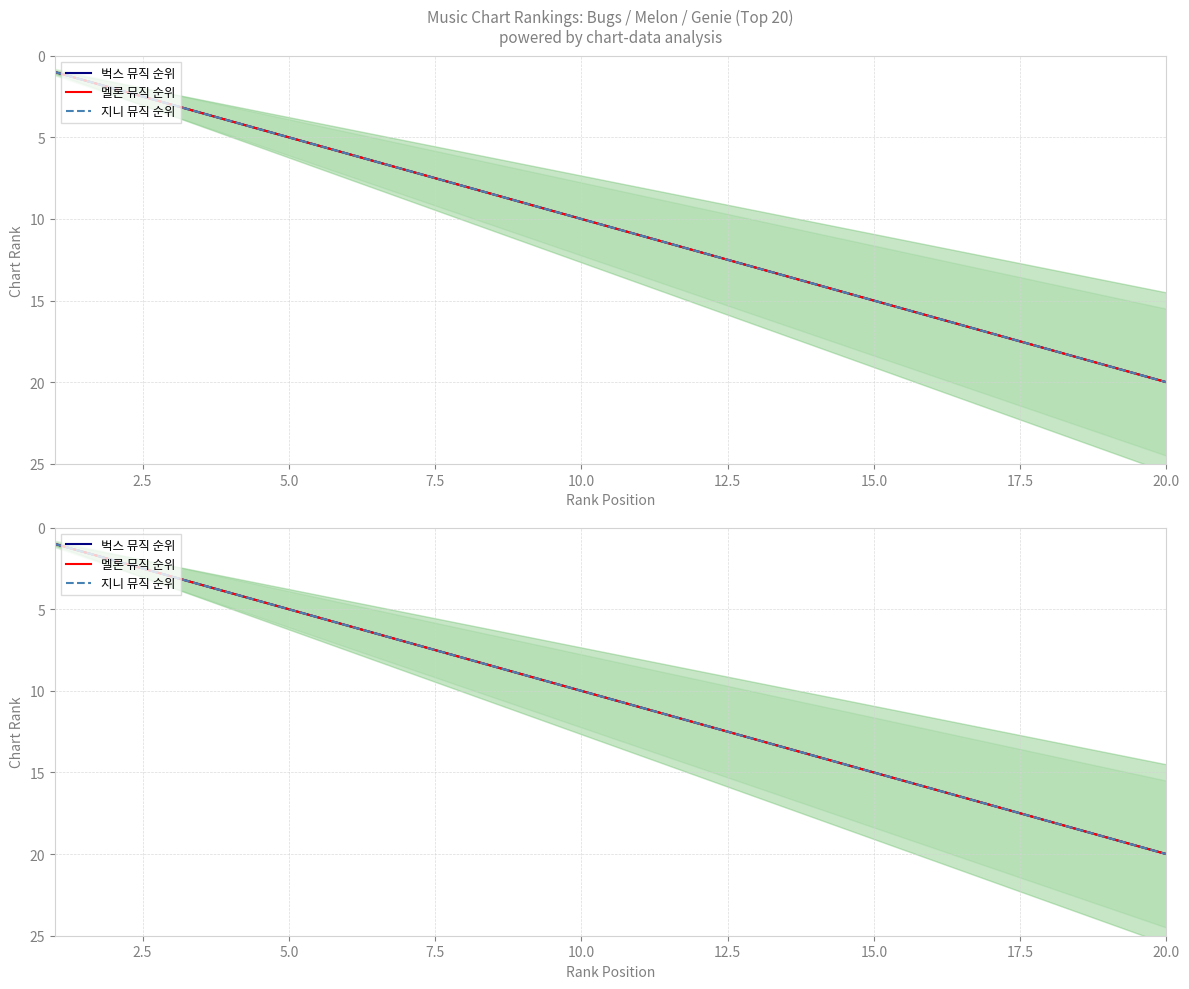

What are all the series names shown in the legend?

벅스 뮤직 순위, 멜론 뮤직 순위, 지니 뮤직 순위